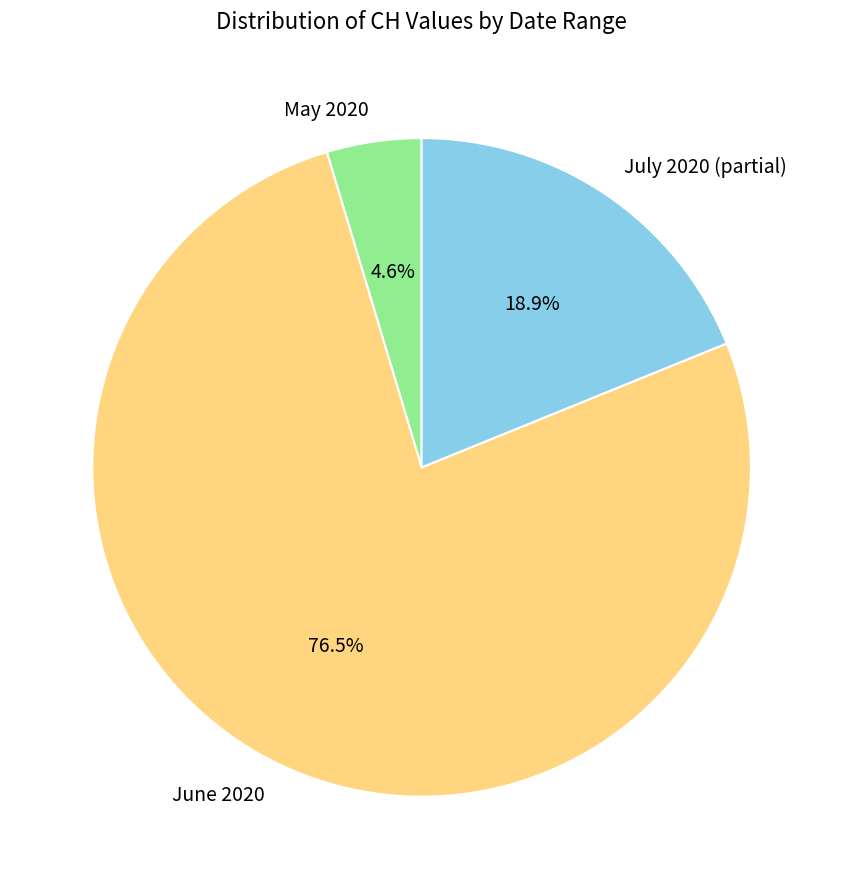

Is there a majority slice in this chart?

Yes